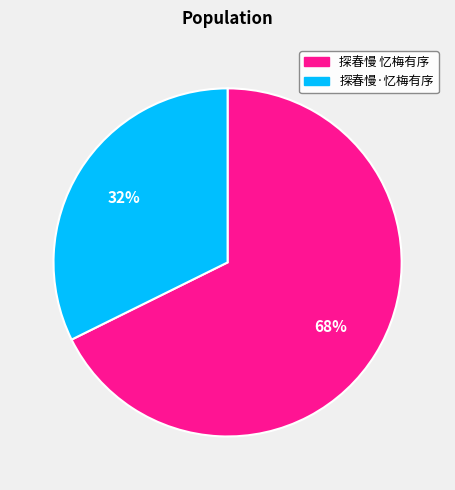

Do 探春慢·忆梅有序 and 探春慢 忆梅有序 together represent more than half of the pie?

Yes